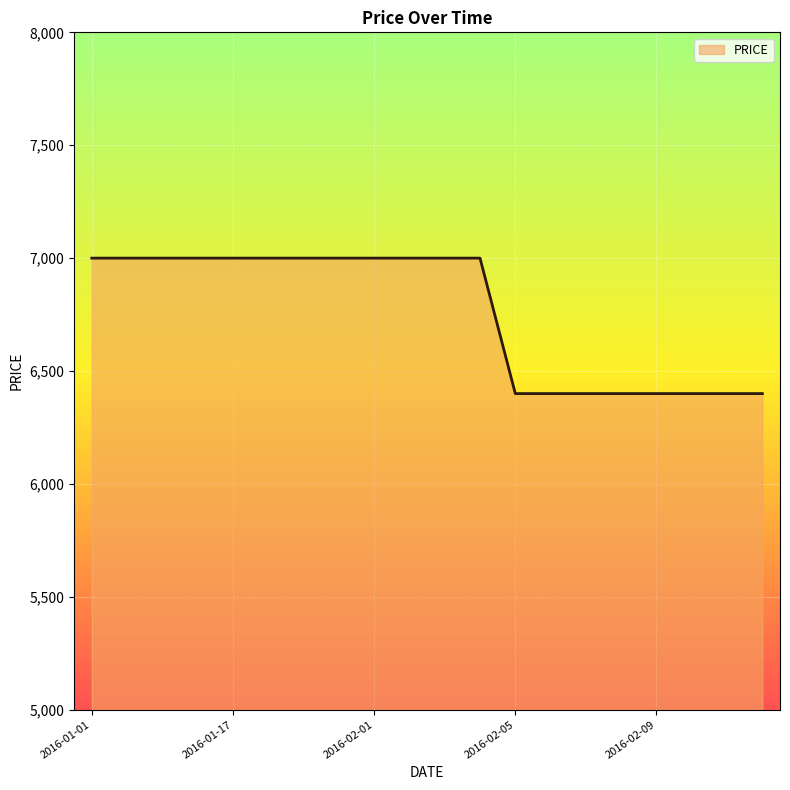

What is the difference between the maximum and minimum values?

600